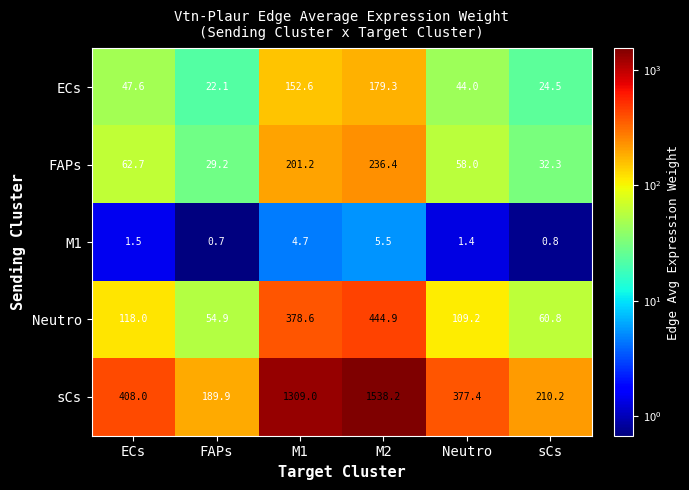

What is the sum of the Neutro values at sCs and M2?

505.7